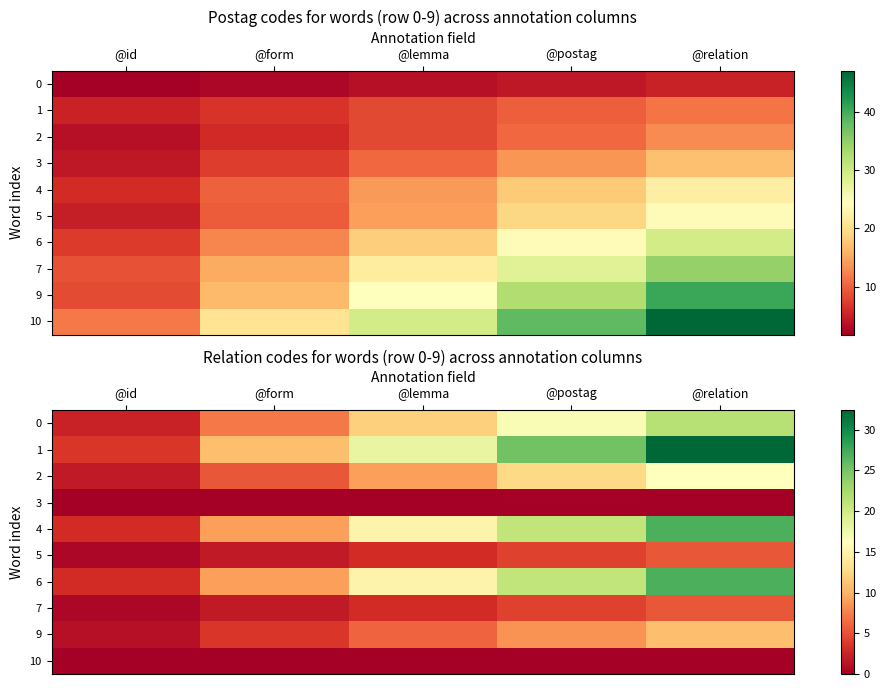

List the labels in order of 3 value, largest first.

@id, @form, @lemma, @postag, @relation